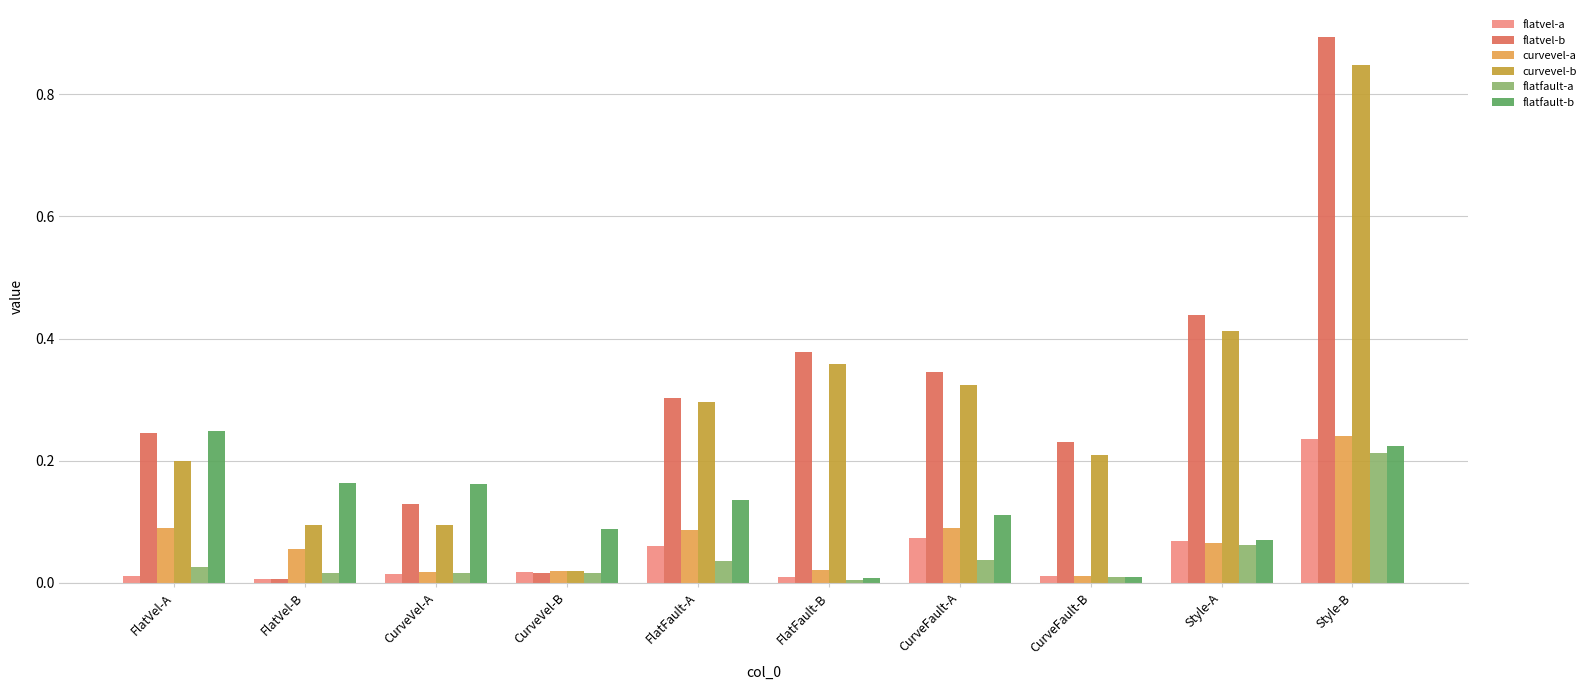

What is the sum of the flatvel-b values at FlatVel-A and CurveFault-A?

0.6